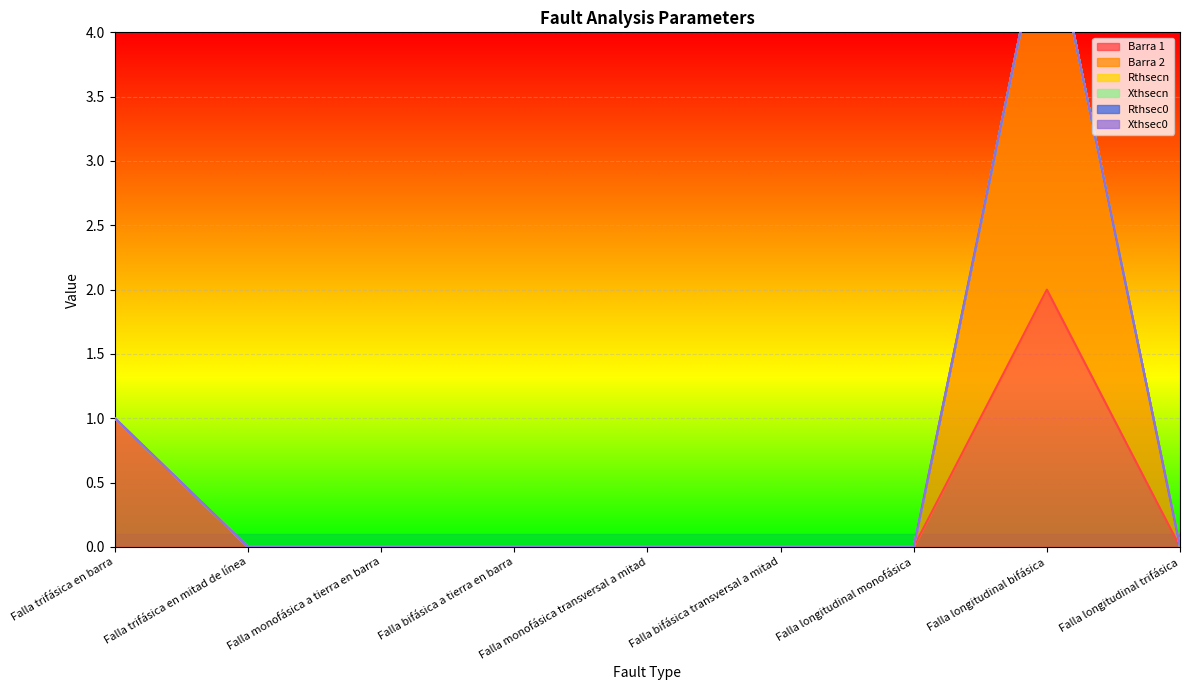

What is the label of the 7th point from the left?

Falla longitudinal monofásica